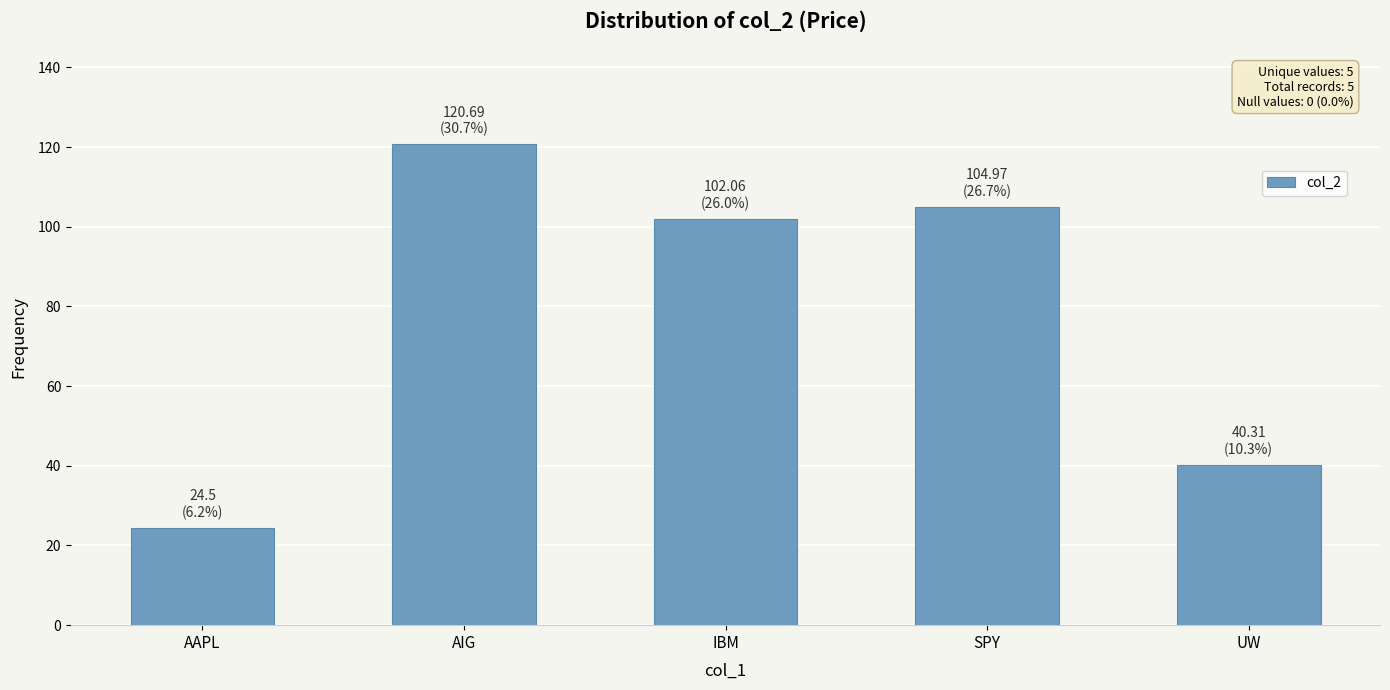

List the labels in order of value, smallest first.

AAPL, UW, IBM, SPY, AIG